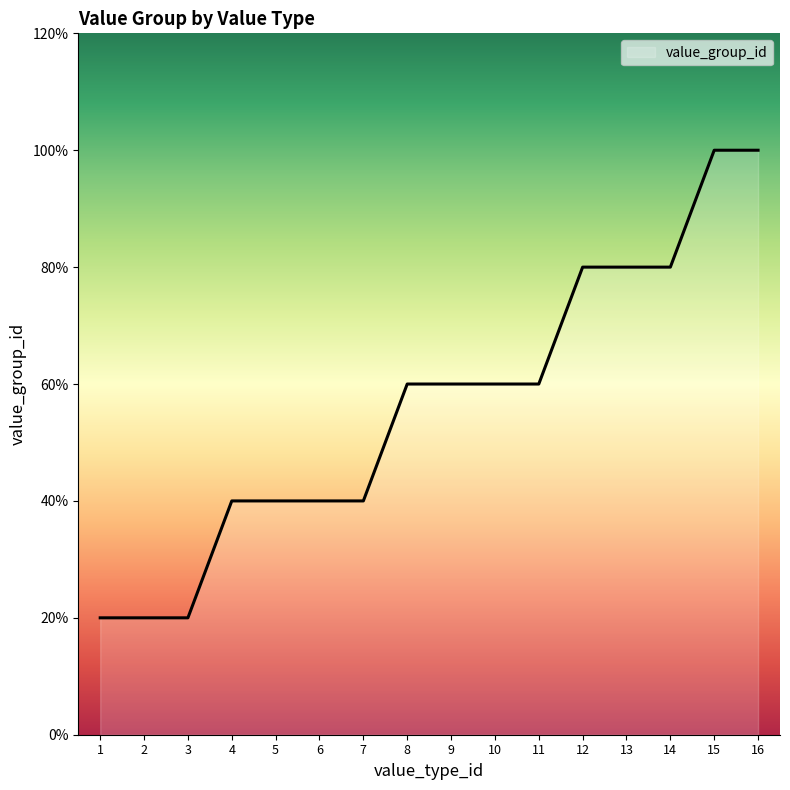

Reading left to right, list all the values displayed in this chart.

1	1	1	2	2	2	2	3	3	3	3	4	4	4	5	5